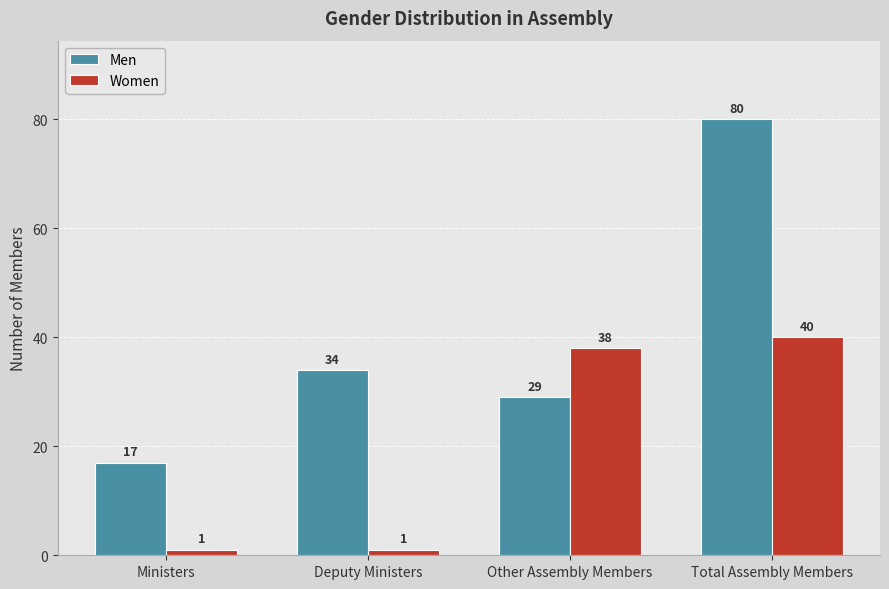

What is the total value across all series at Deputy Ministers?

35